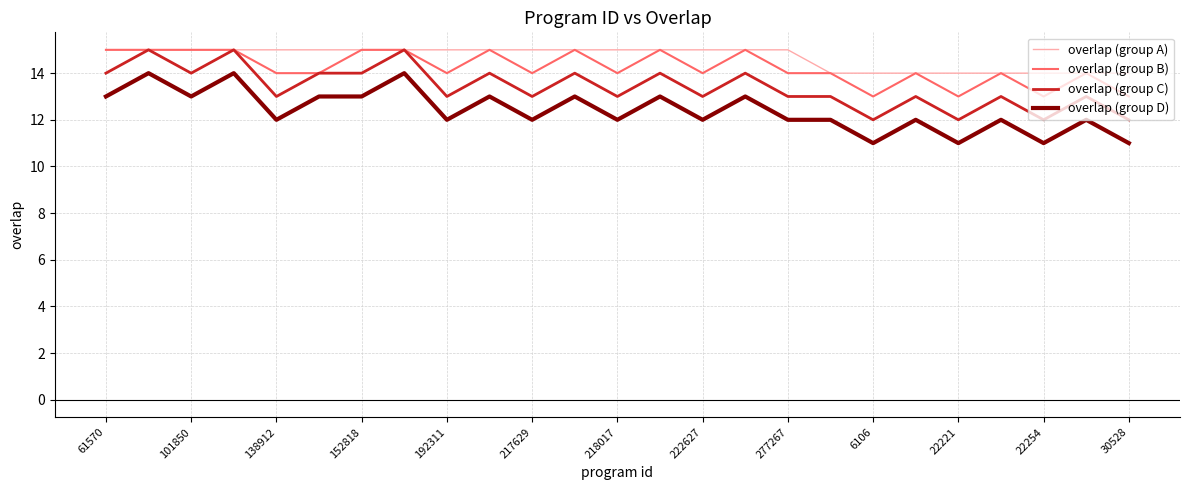

True or false: overlap (group A) and overlap (group D) intersect in this chart.

False